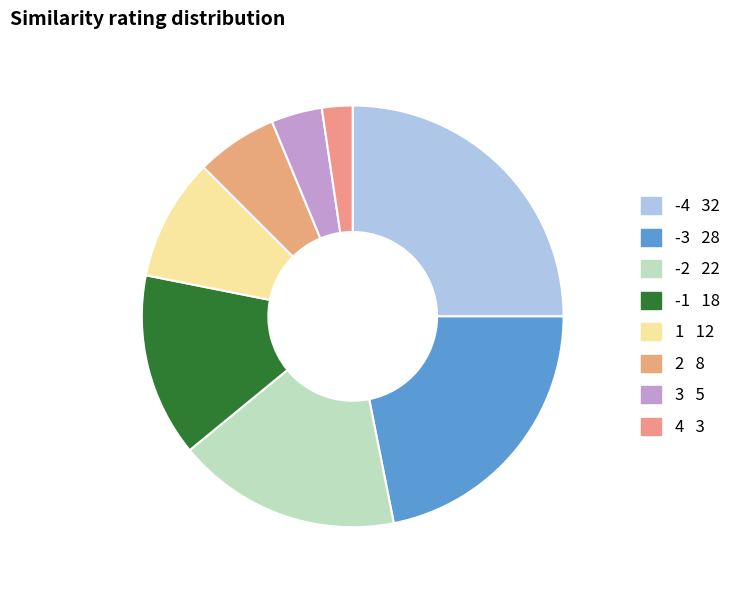

To the nearest percent, what portion does -2 represent?

17%